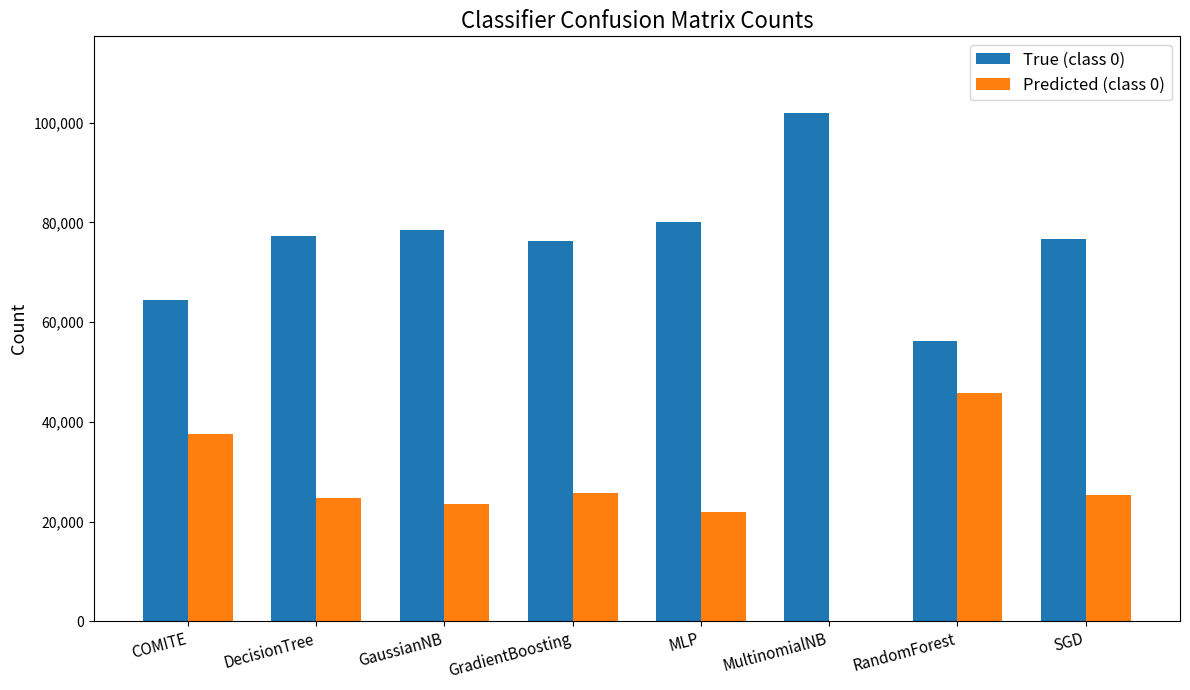

The value of Predicted (class 0) at MLP is 21961. True or false?

True